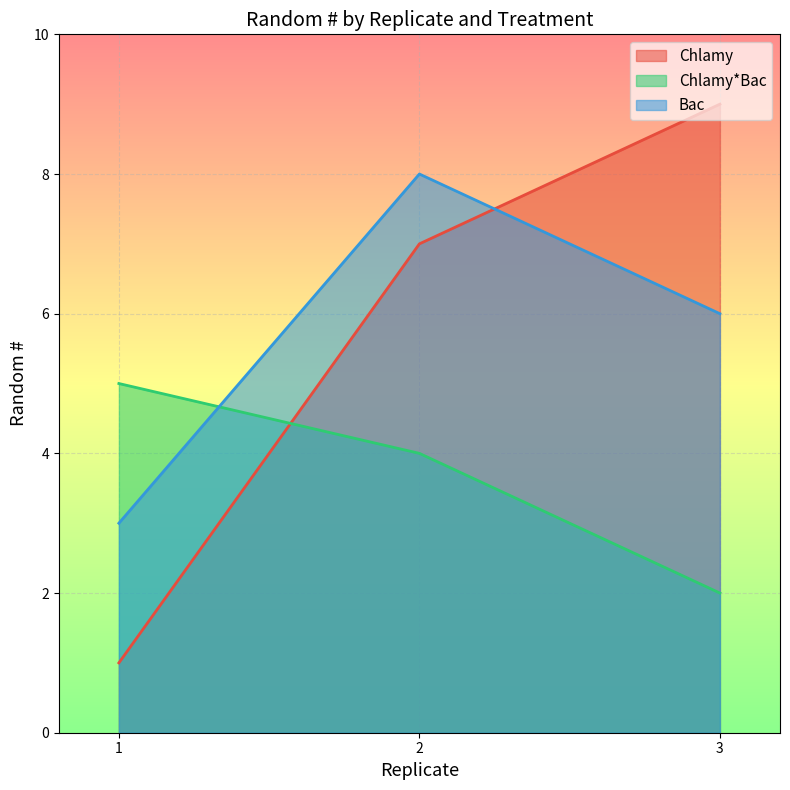

What is the average value of the Bac series?

6